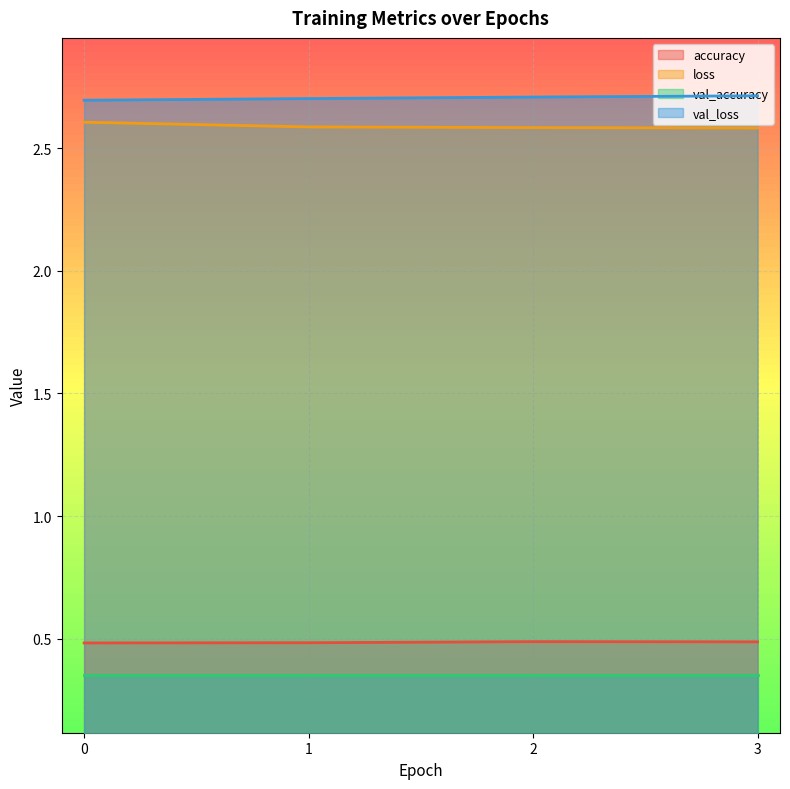

Is the value of val_loss at 2 greater than the value of accuracy at 2?

Yes